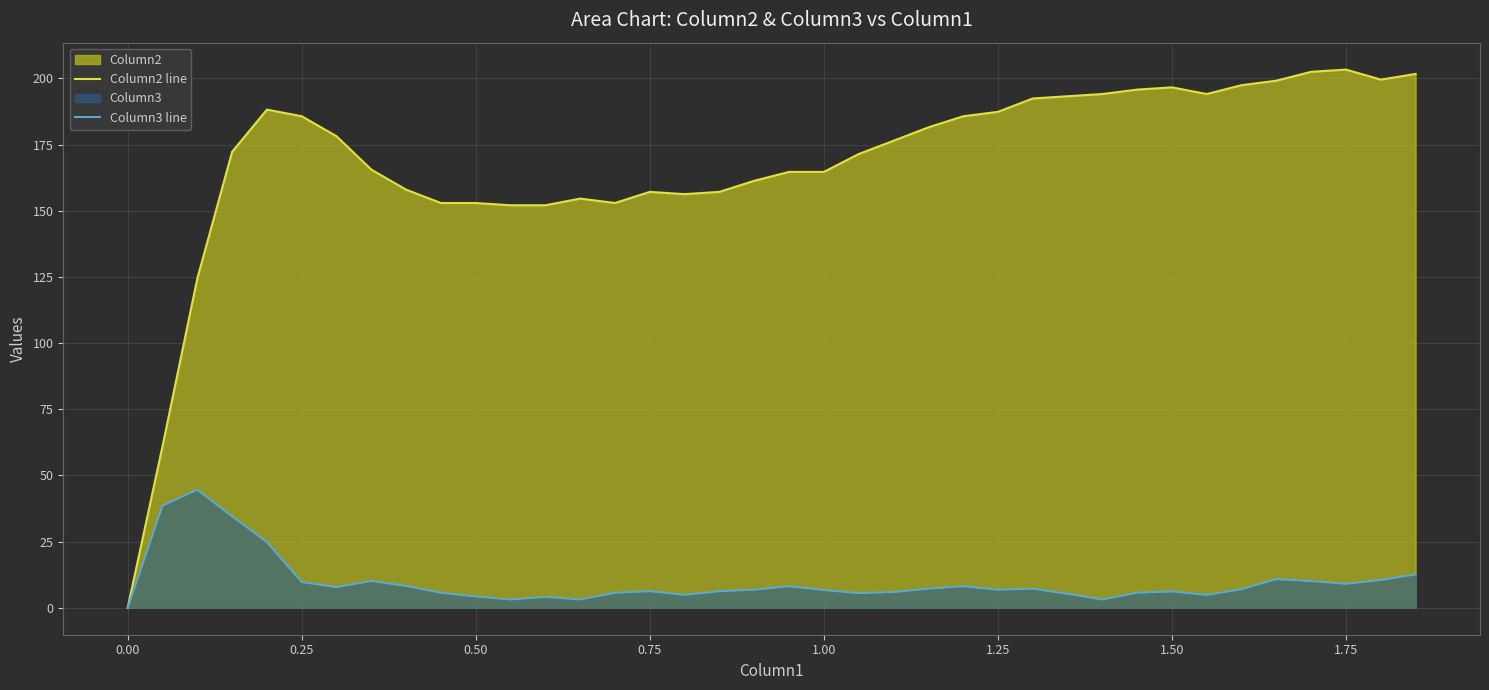

How many data points does each series have?

38